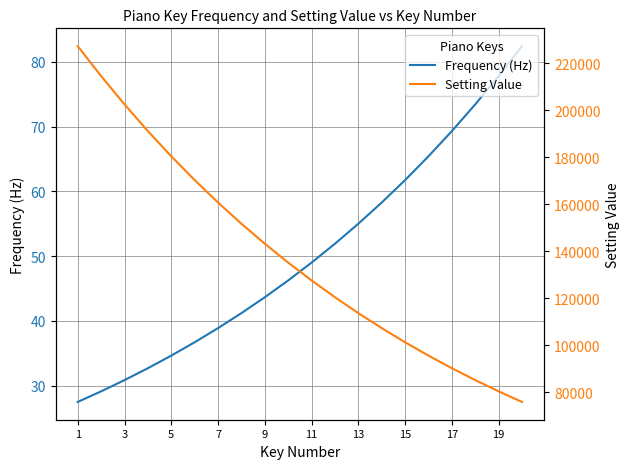

List the series in order of their overall mean, lowest first.

Frequency (Hz), Setting Value